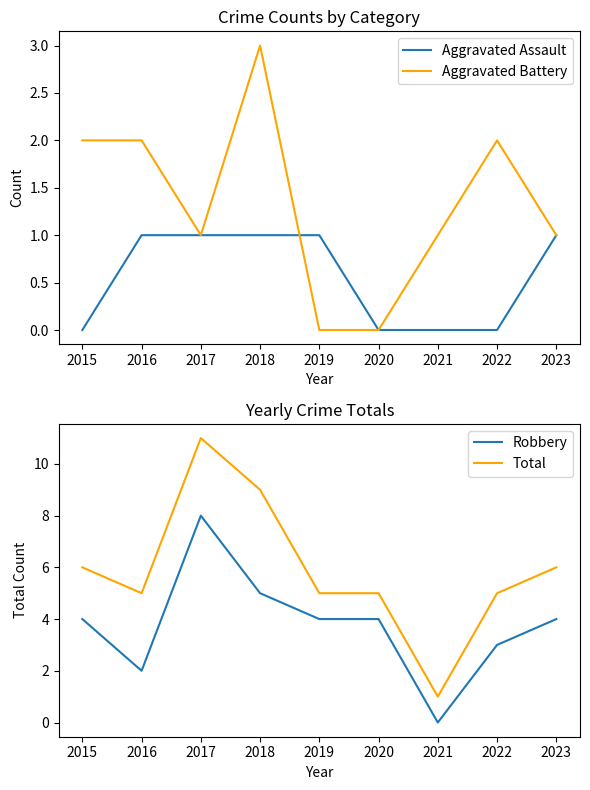

What is the difference between the Aggravated Battery values at 2015 and 2019?

2